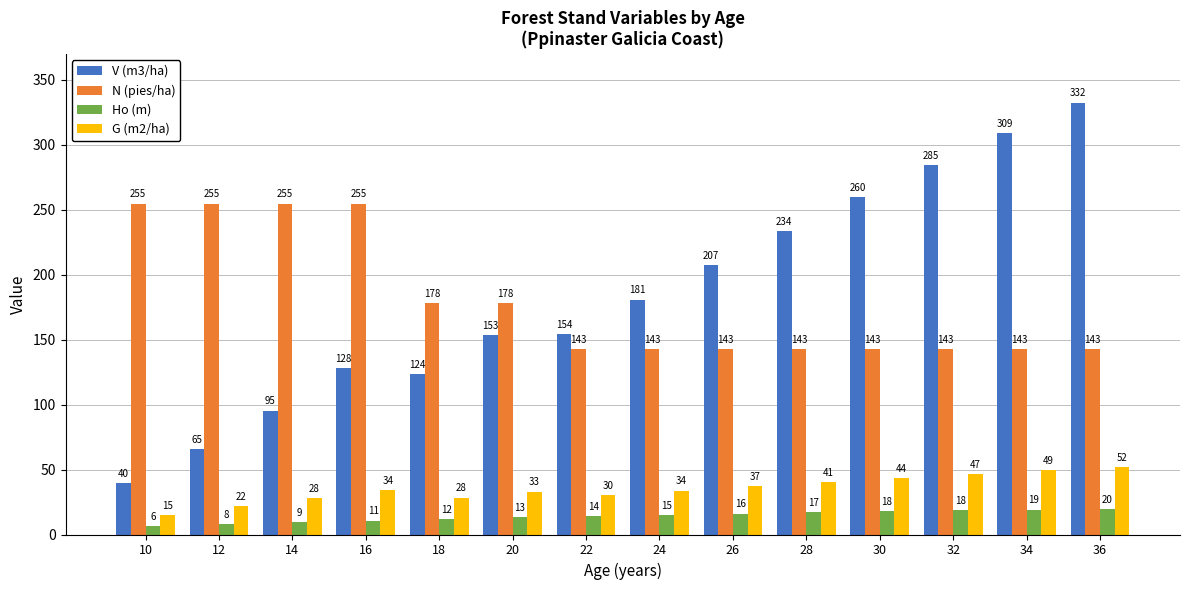

True or false: V (m3/ha) has a value of 65.4 at 12.

True